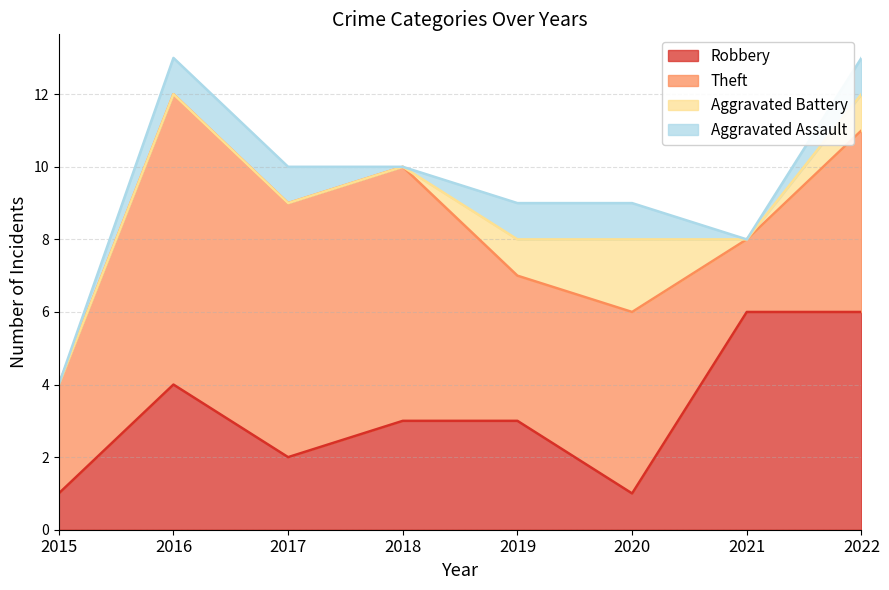

What is the value of the Aggravated Assault point at the 3rd from the left?

1